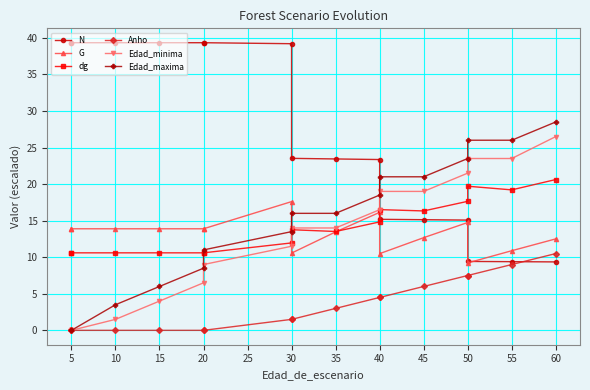

What is the sum of all Anho values?

55.5